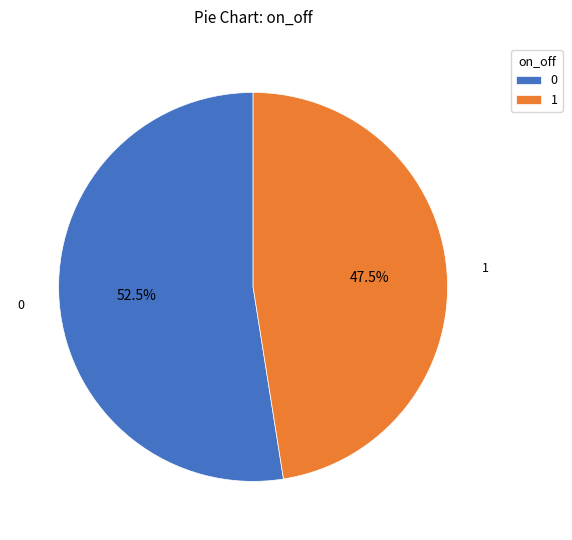

What percentage is NOT represented by 0?

47.5%